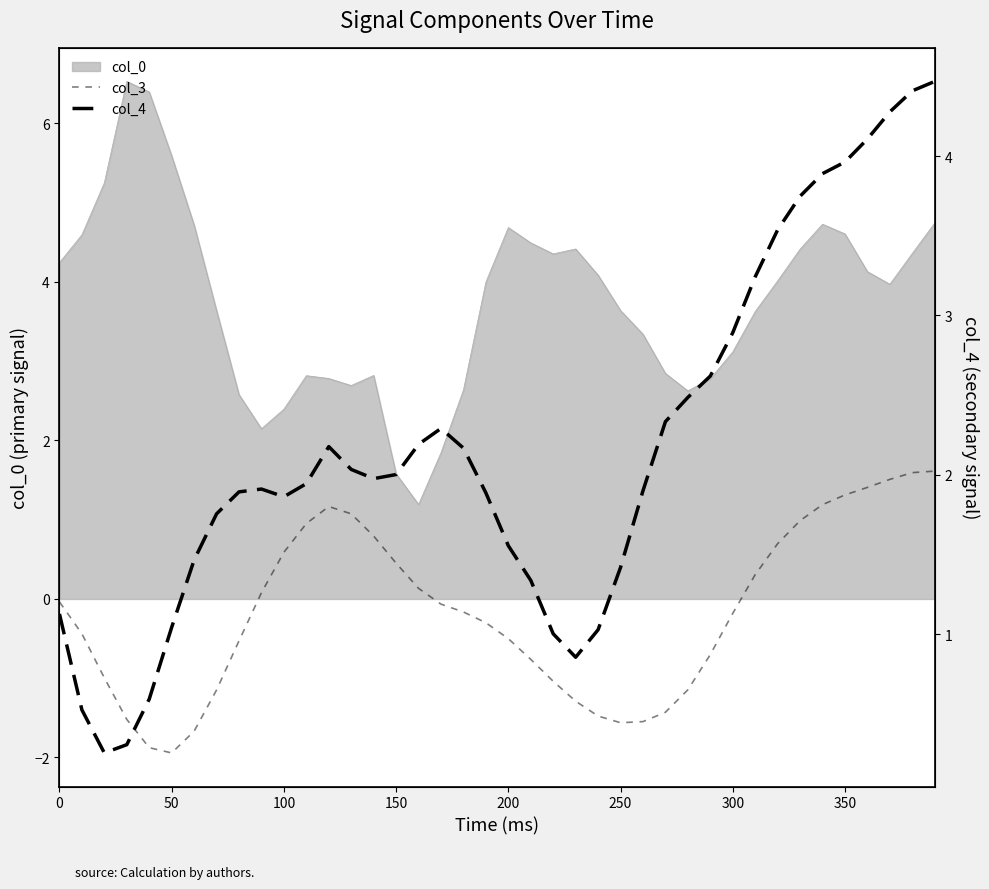

True or false: col_3 and col_4 intersect in this chart.

False